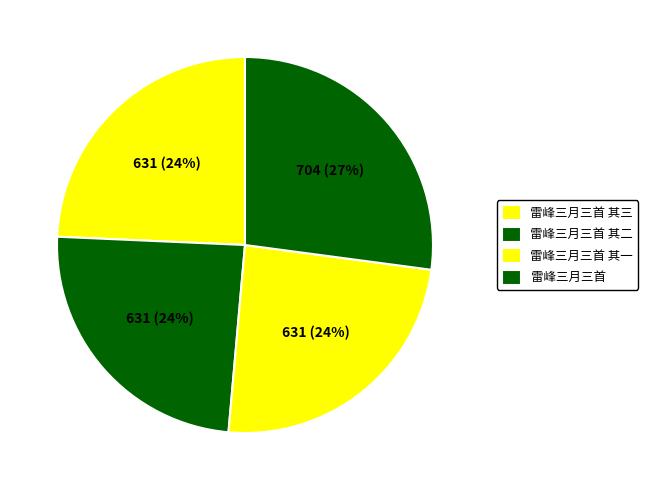

How much of the chart is everything except 雷峰三月三首 其三?

75.7%